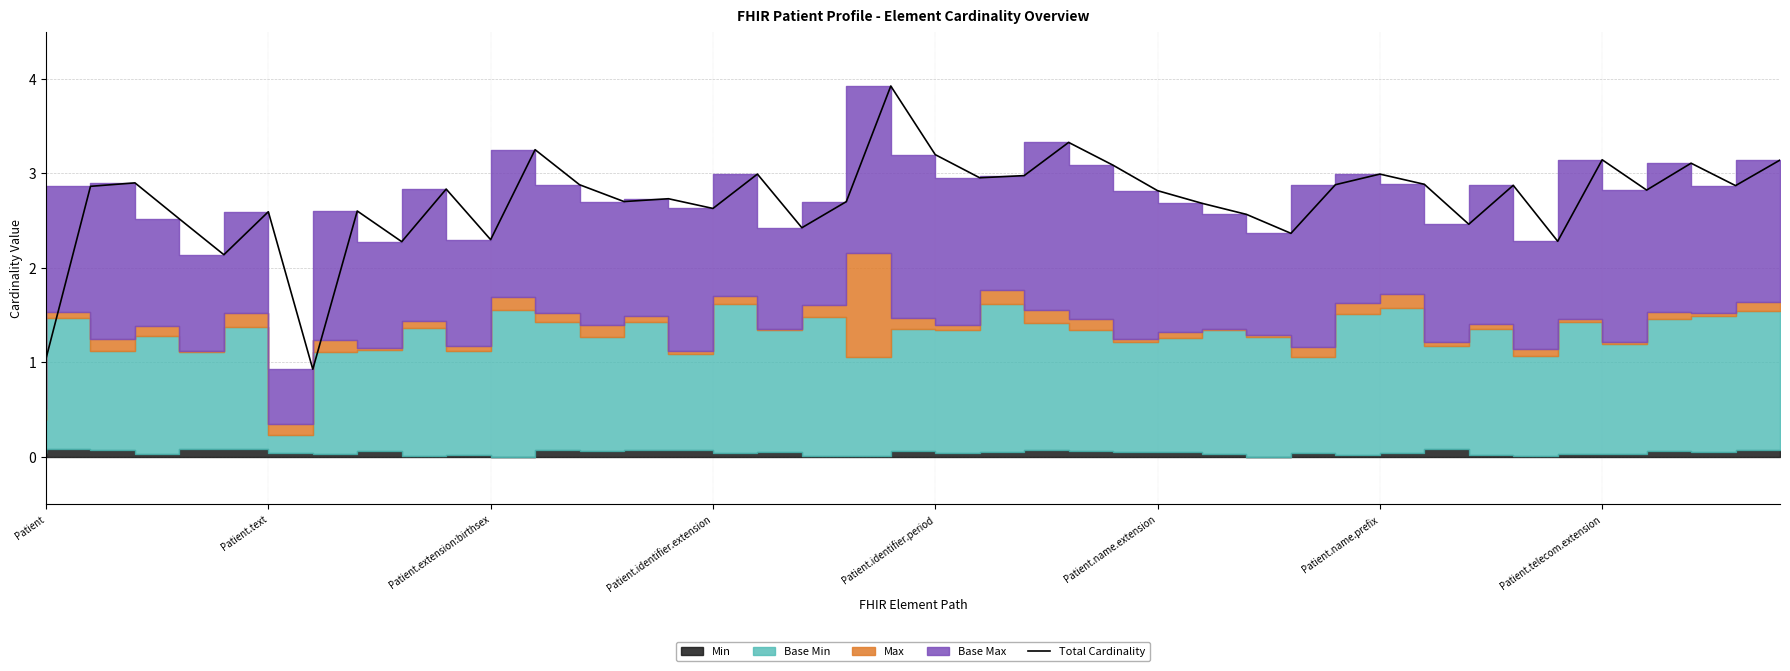

What is the difference between the second highest and second lowest values?

2.3